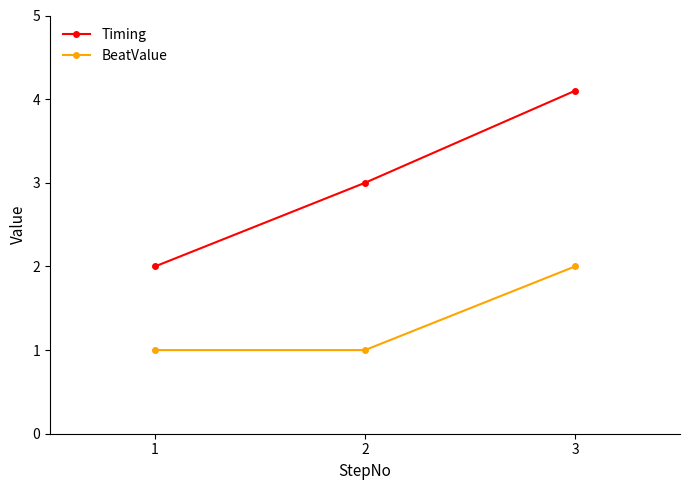

Does the chart have visible grid lines?

No